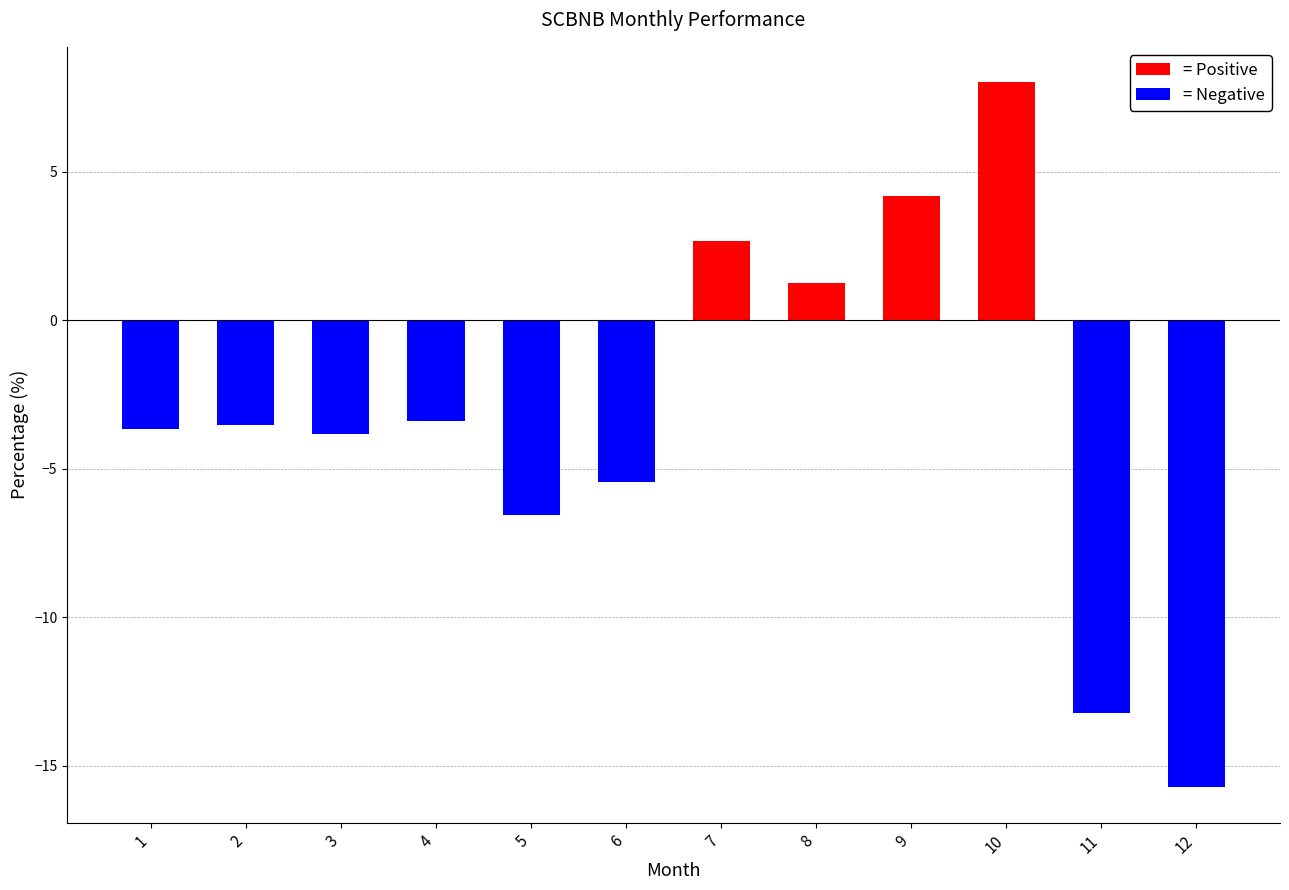

At which label does the data first exceed -3?

7